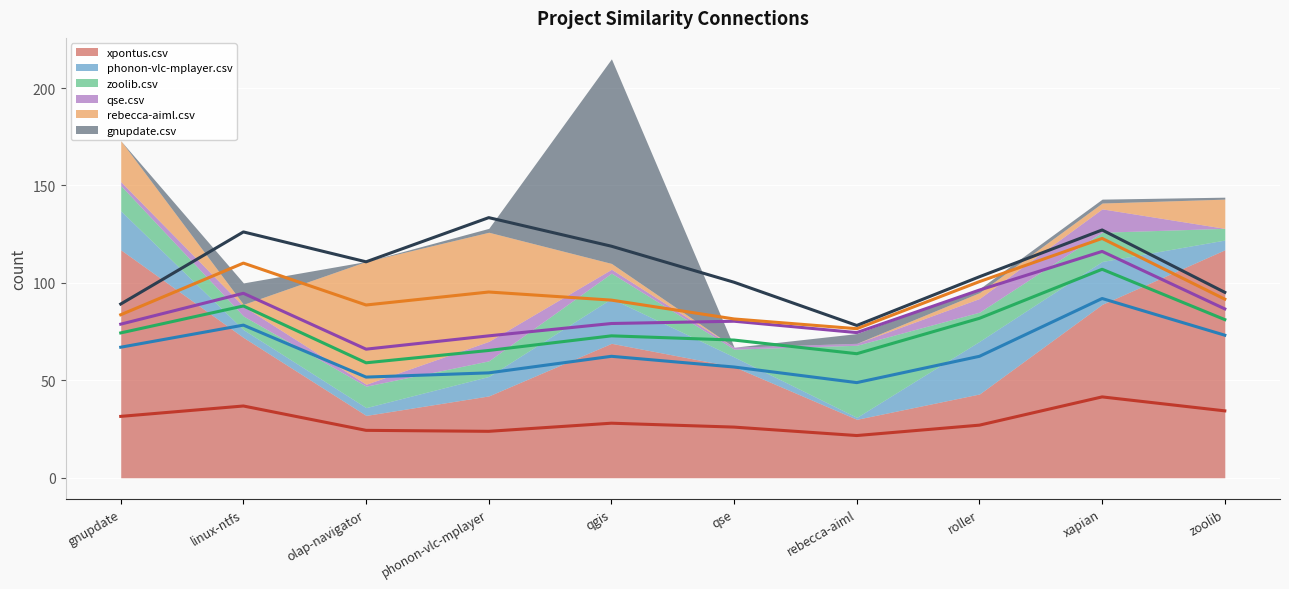

How many values in the xpontus.csv (avg) series are below 28?

5